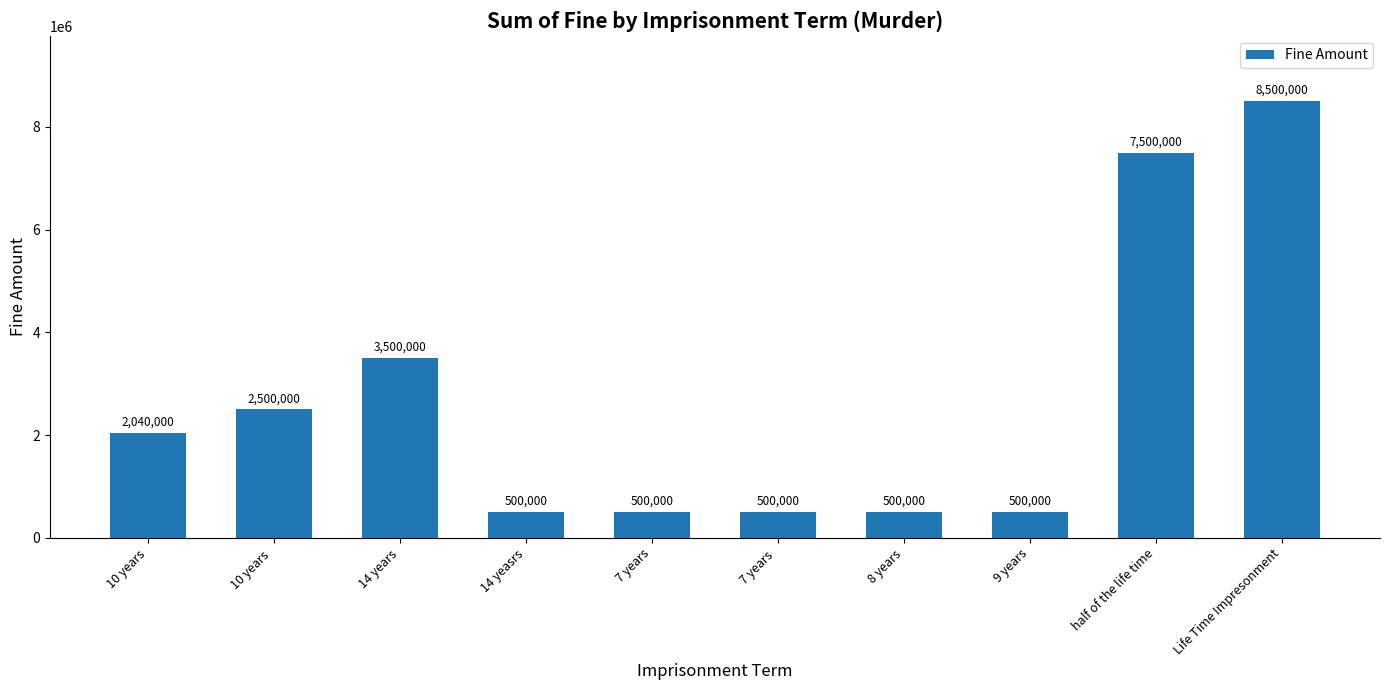

Which category has the highest value across all series?

Life Time Impresonment